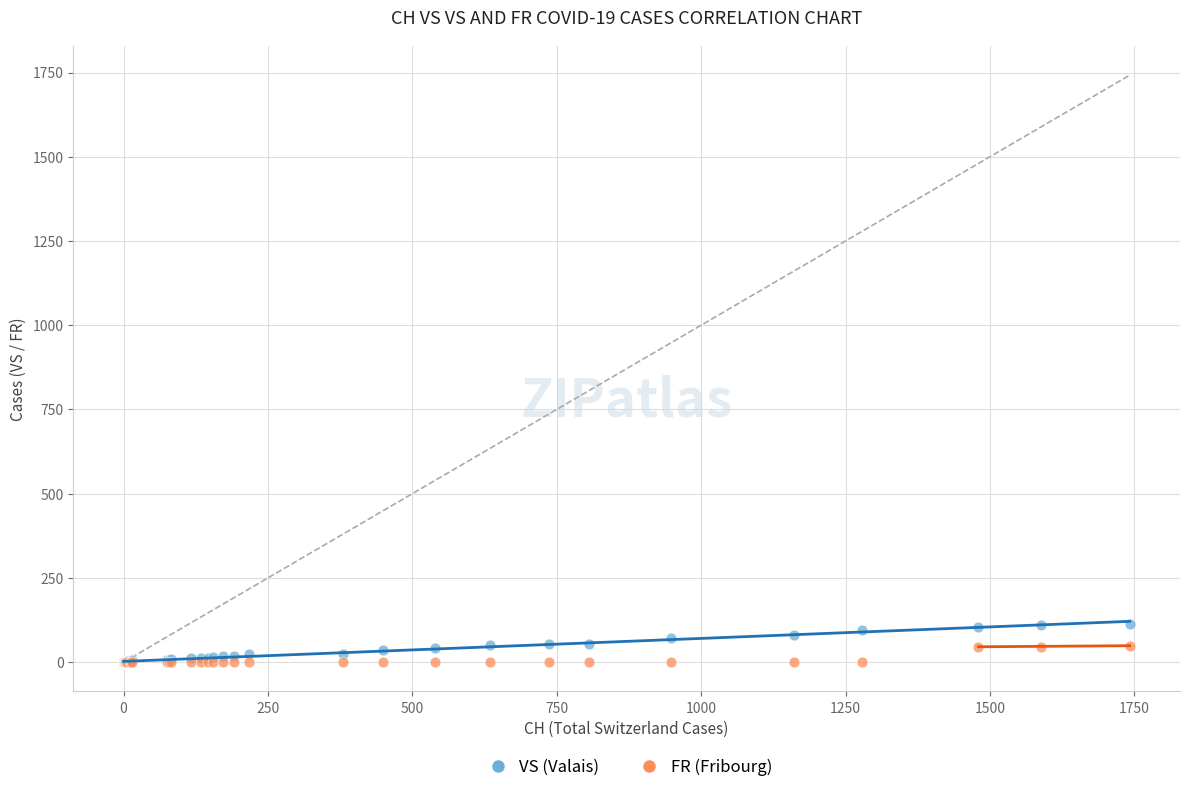

What are all the series names shown in the legend?

VS (Valais), FR (Fribourg)